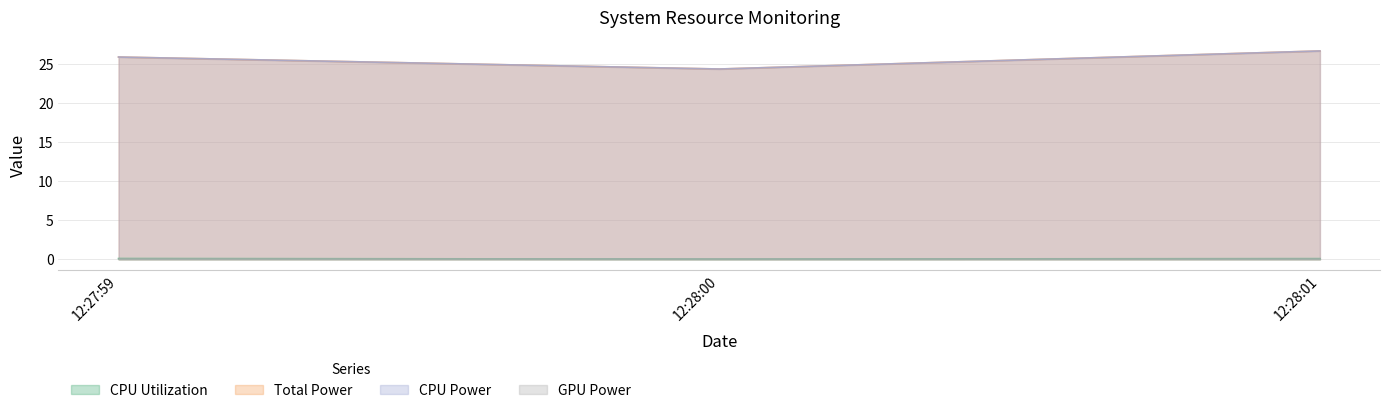

Between 12:28:00 and 12:28:01, which series saw the biggest shift?

Total Power